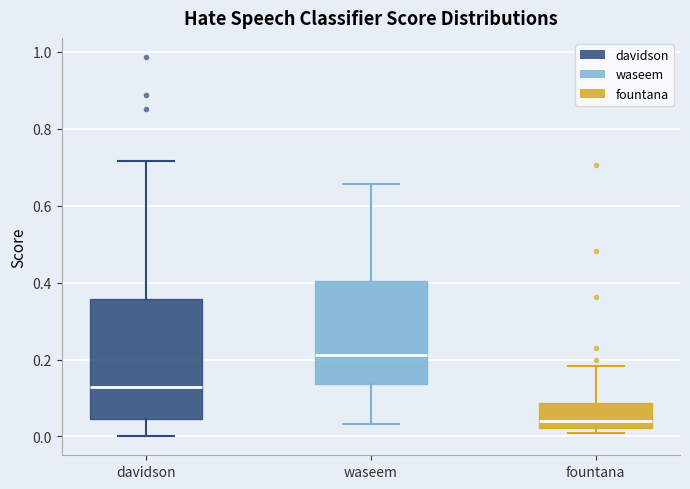

Where is the upper edge of the box for fountana on the y-axis? The values are not printed on the chart, so give them approximately, as read against the axis.

0.08